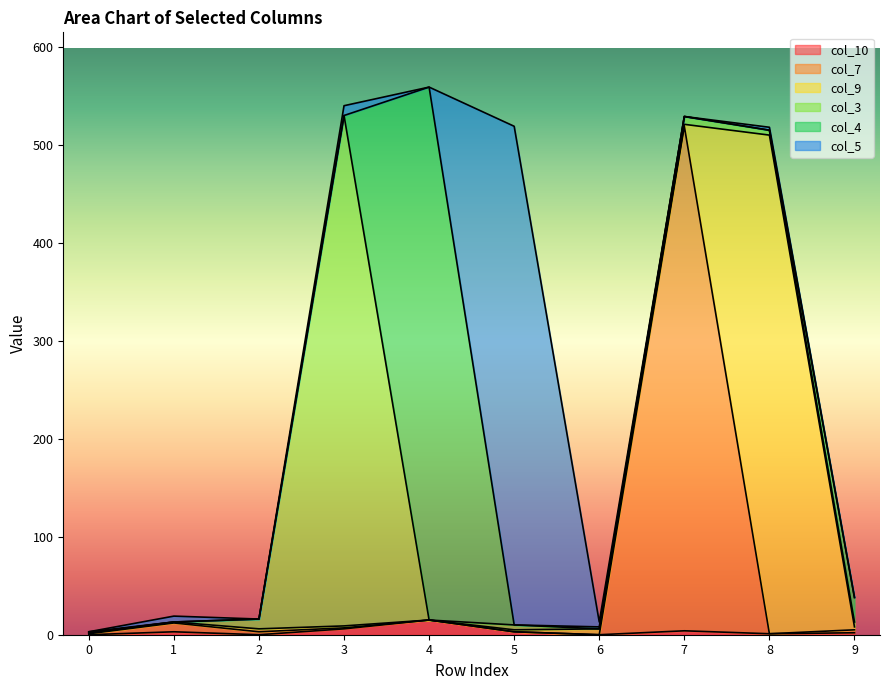

What is the difference between the second highest and second lowest values in the col_10 series?

6